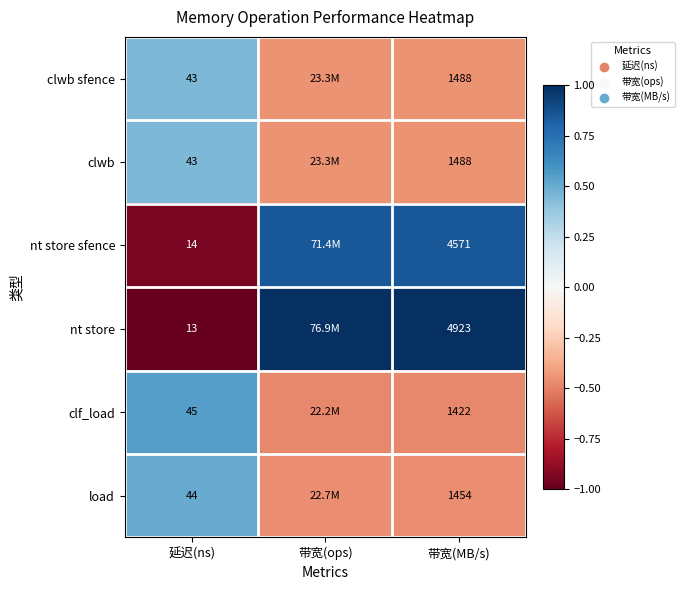

Which series changed the most between 延迟(ns) and 带宽(MB/s)?

nt store